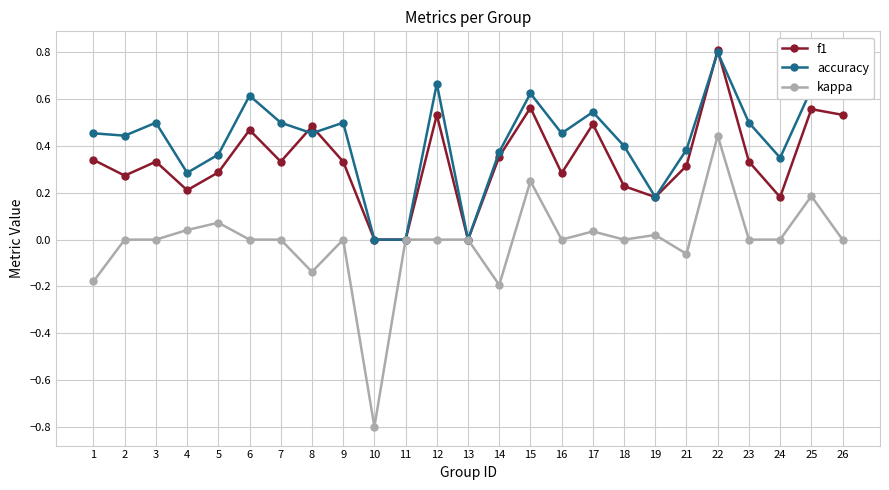

Is it true that kappa equals 0.0 at 16?

True